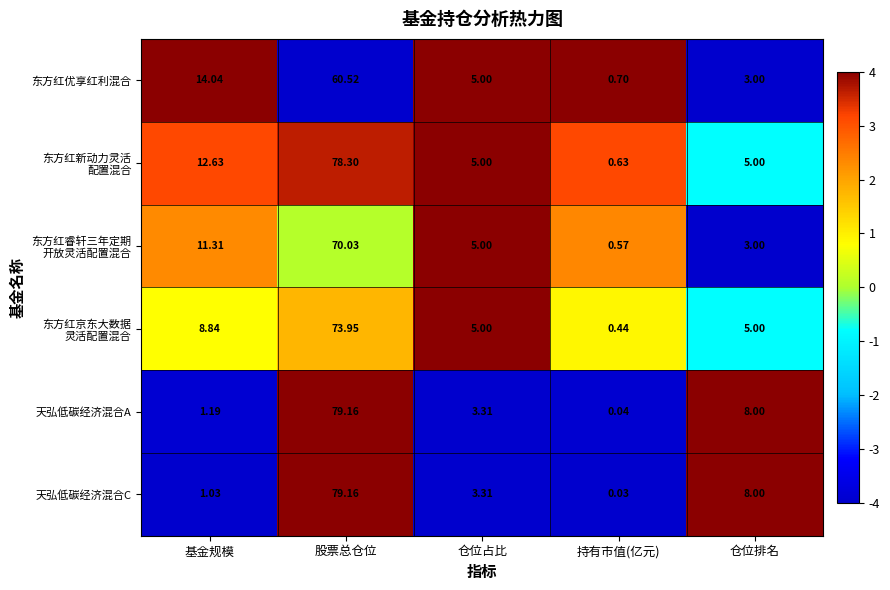

Which label corresponds to the smallest value in the chart?

持有市值(亿元)